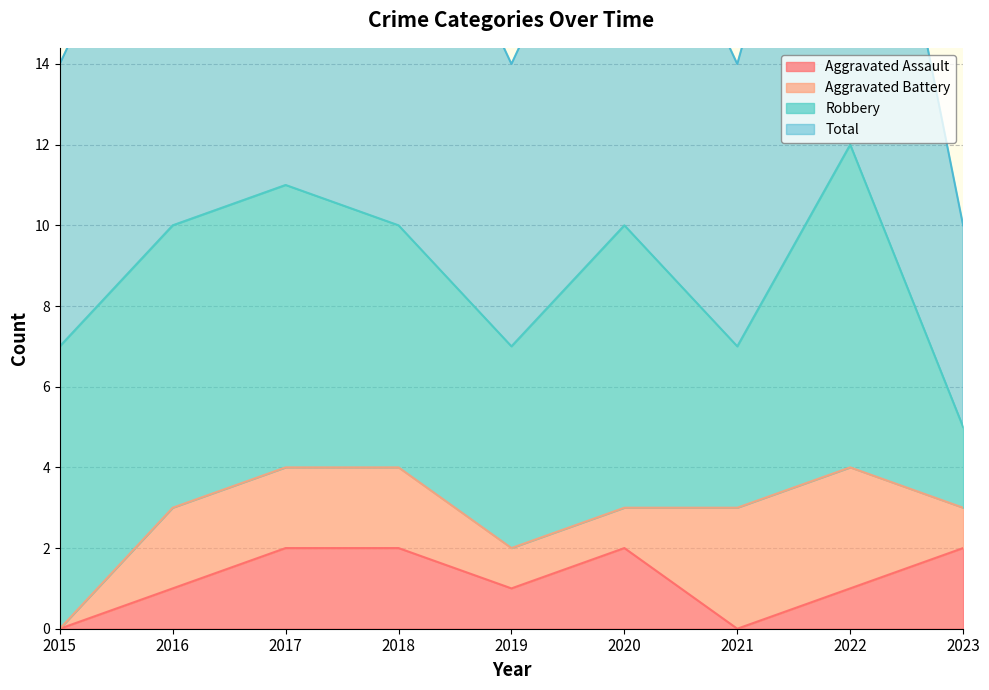

The value of Aggravated Assault at 2018 is 1. True or false?

False